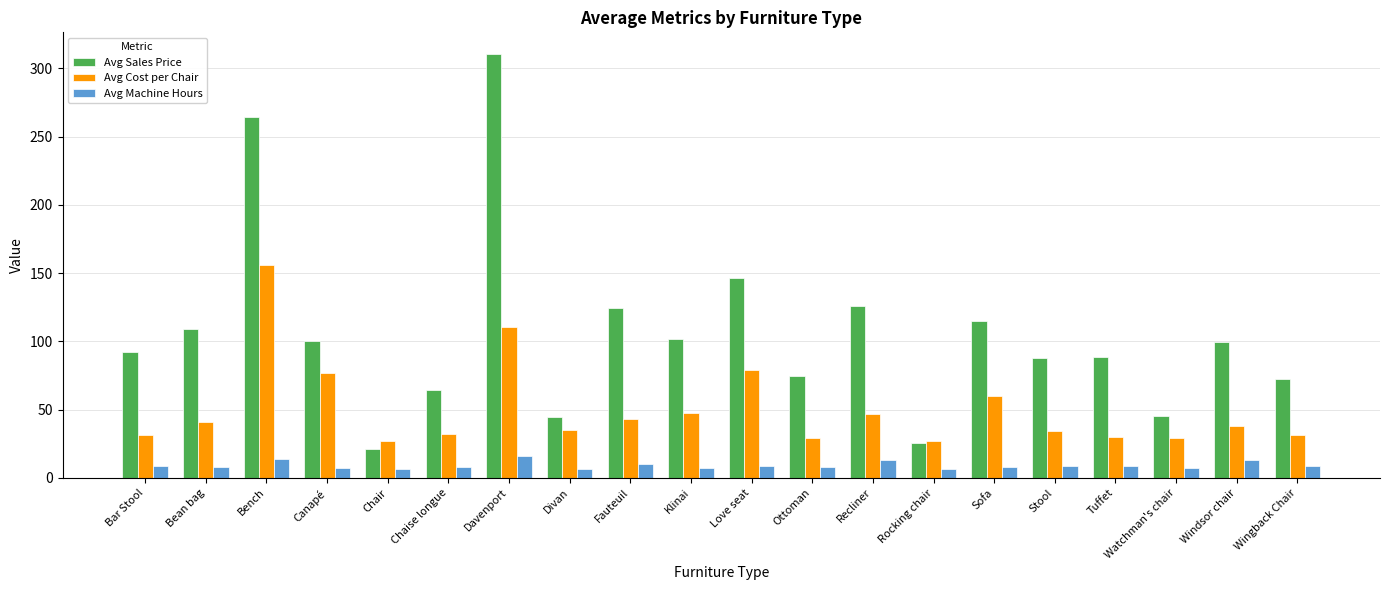

How many data points in Avg Sales Price are above 99?

10